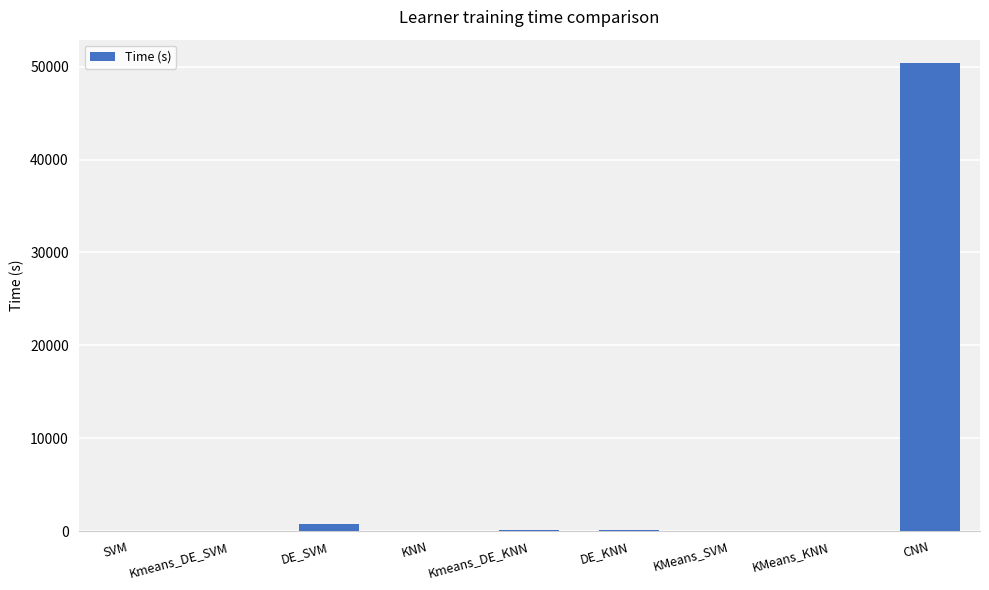

What is the greatest value displayed?

50400.0